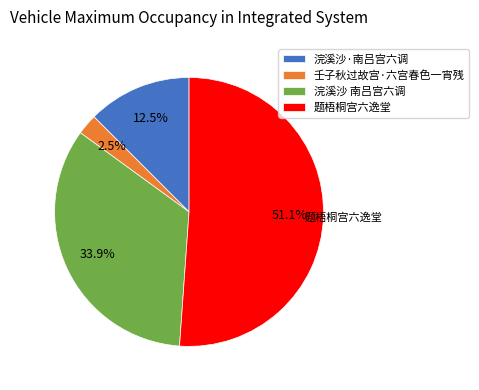

What is the majority slice?

题梧桐宫六逸堂